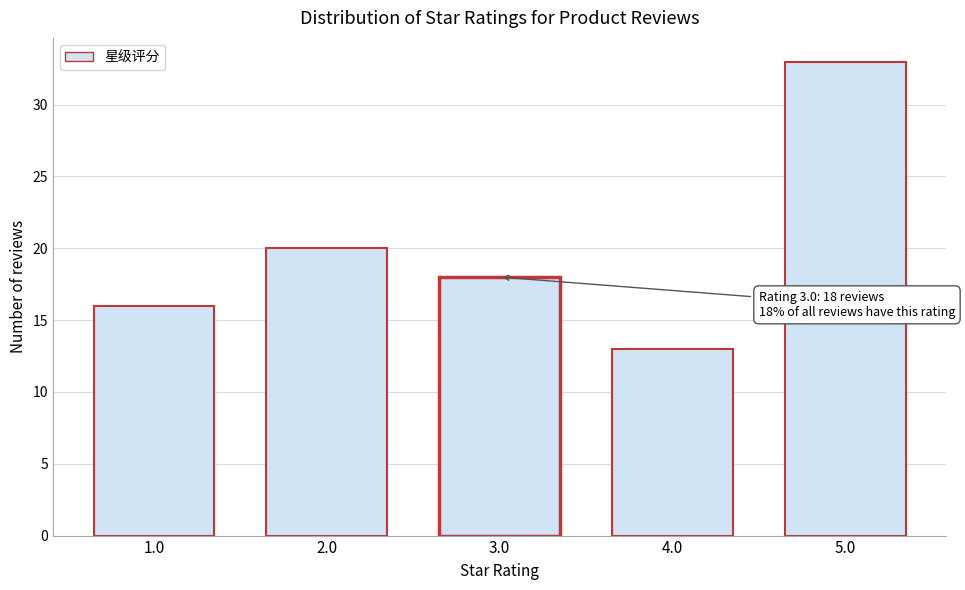

Reading left to right, list all the values displayed in this chart.

16	20	18	13	33